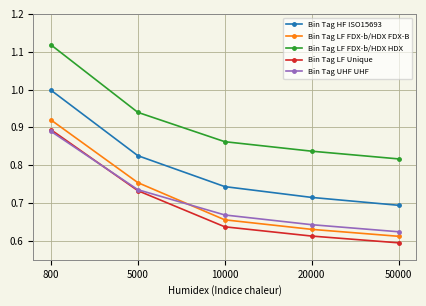

What is the difference between the highest and lowest values at 5000?

0.2